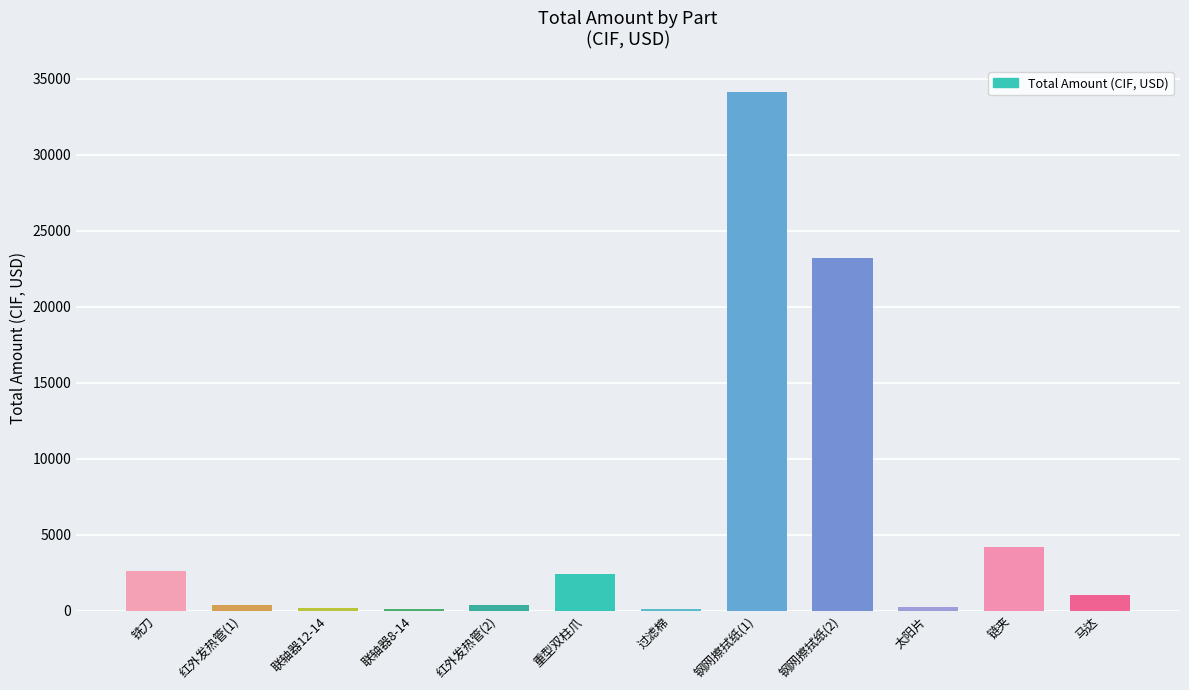

What is the greatest value displayed?

34154.9